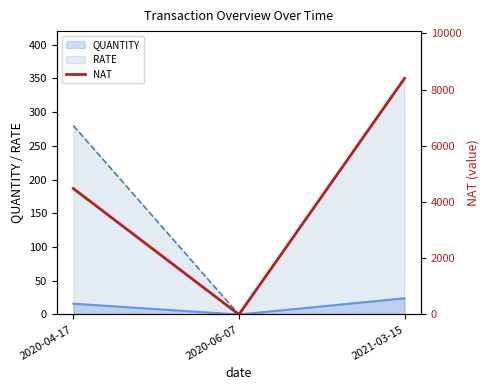

Which has a higher value, 2020-06-07 or 2021-03-15?

2021-03-15